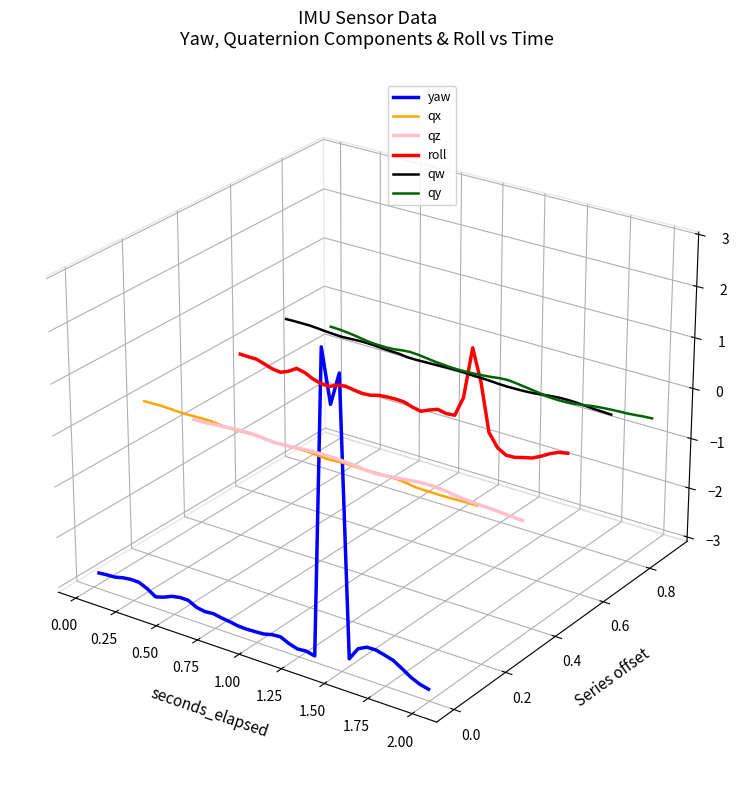

What is the minimum value for yaw?

-0.1